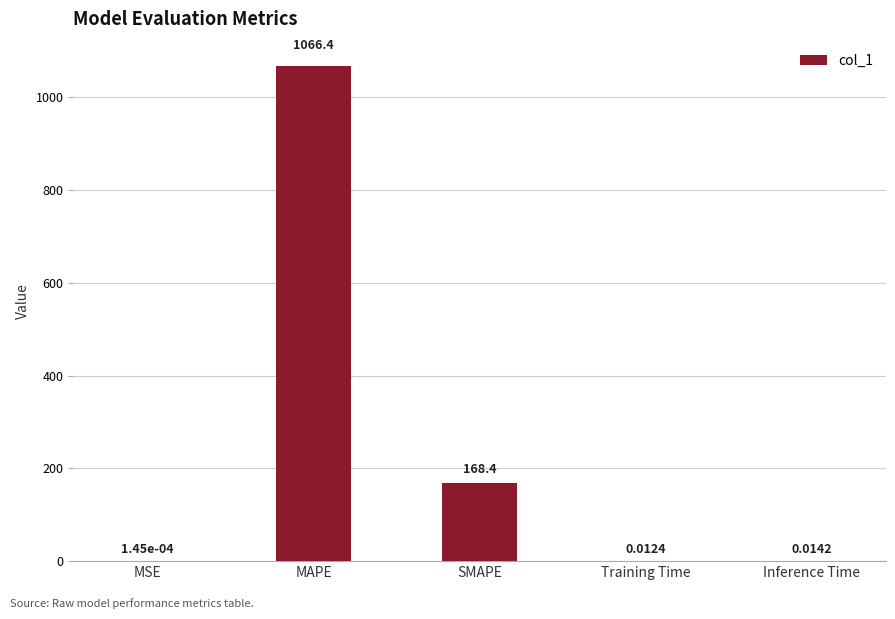

Are the bars grouped side by side (vs. stacked)?

No